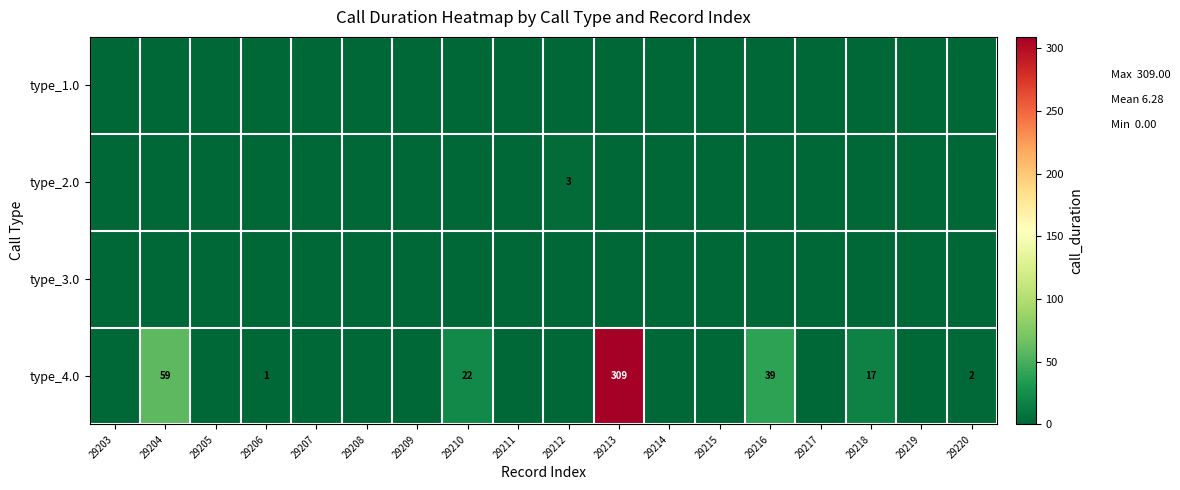

The type_4.0 series shows 102 at 29204. True or false?

False